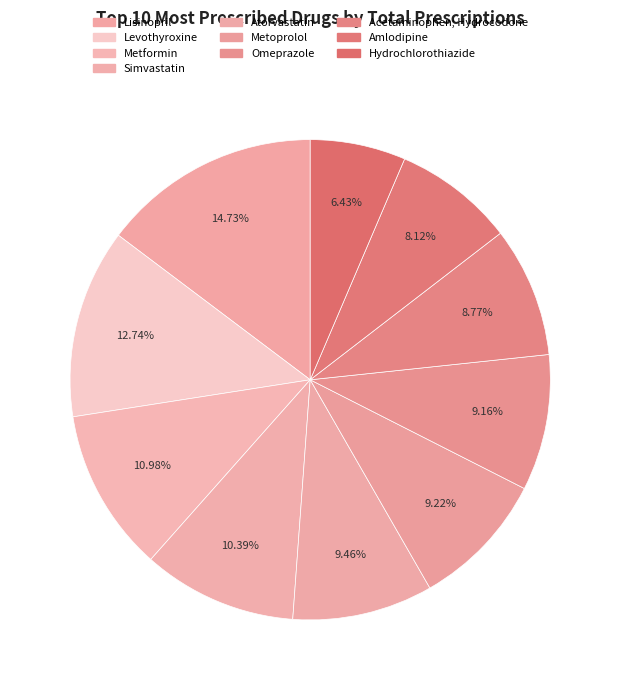

How many slices are in this pie chart?

10